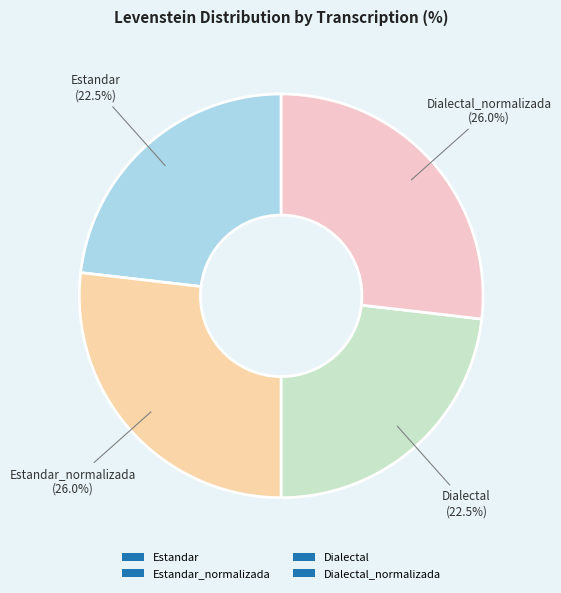

How many segments does this pie chart have?

4